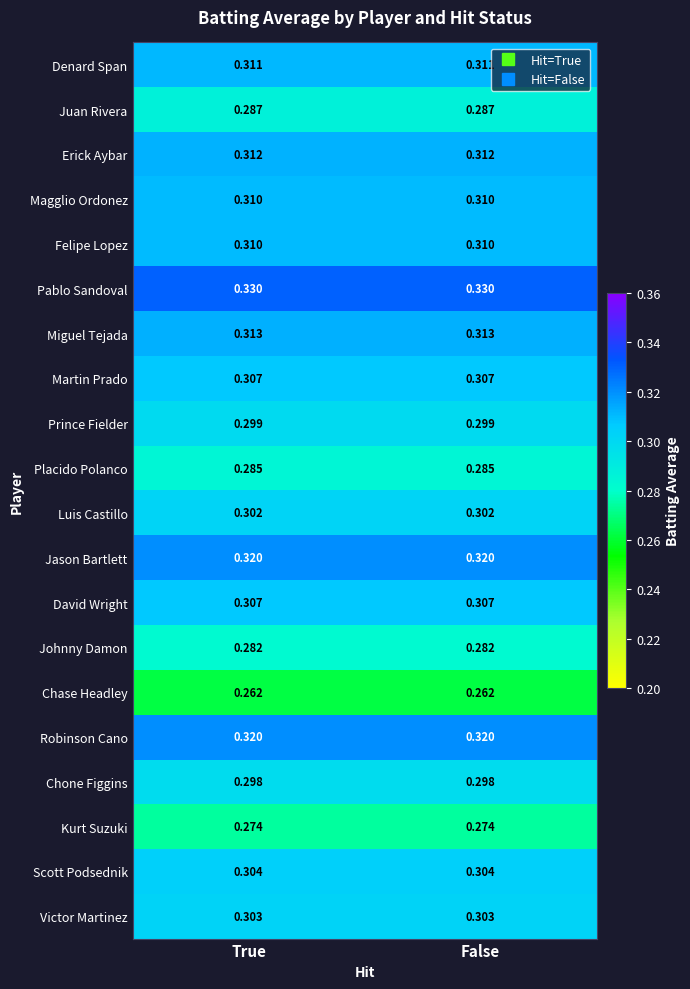

Which series has the largest total across all categories?

Pablo Sandoval